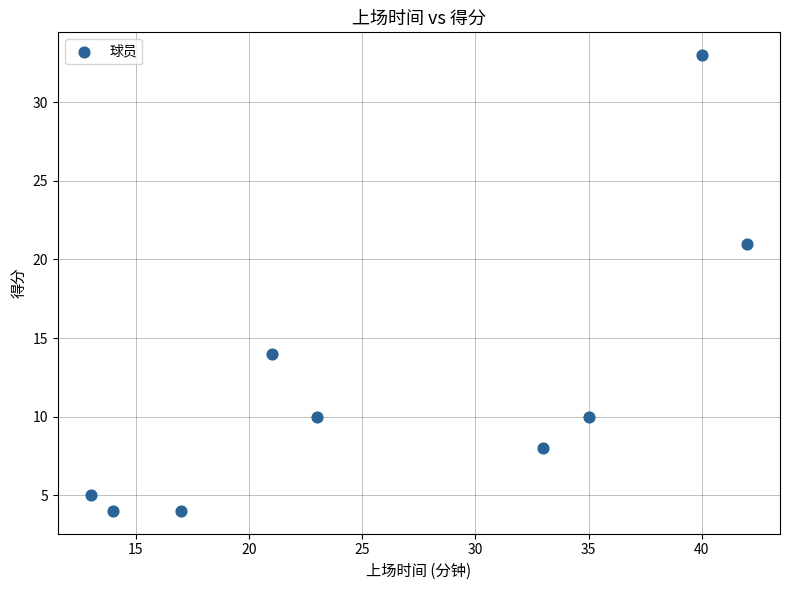

What is the average X value?

26